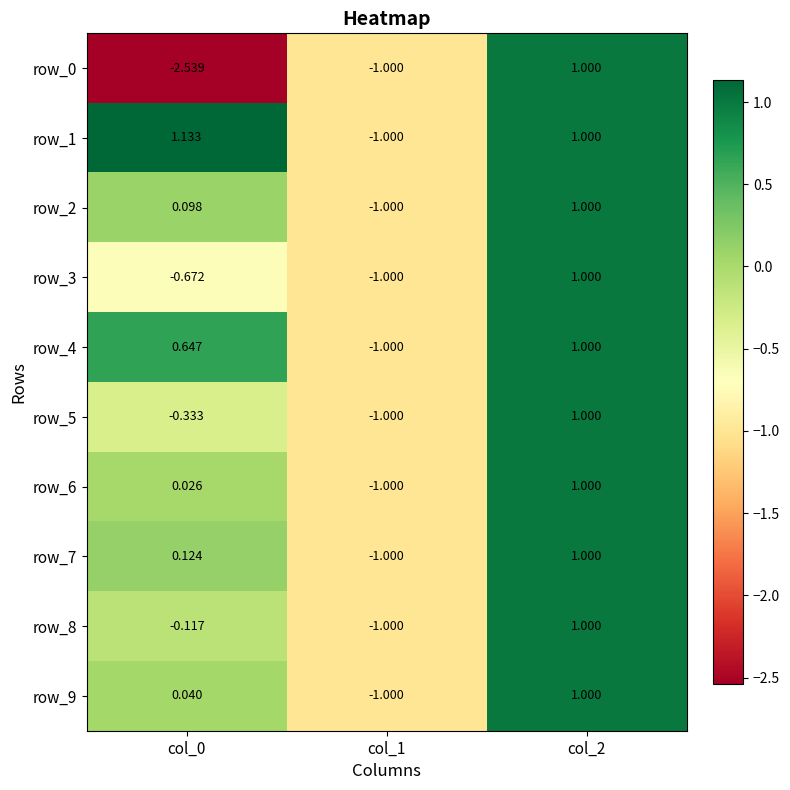

Is the value of row_7 at col_1 greater than the value of row_1 at col_2?

No